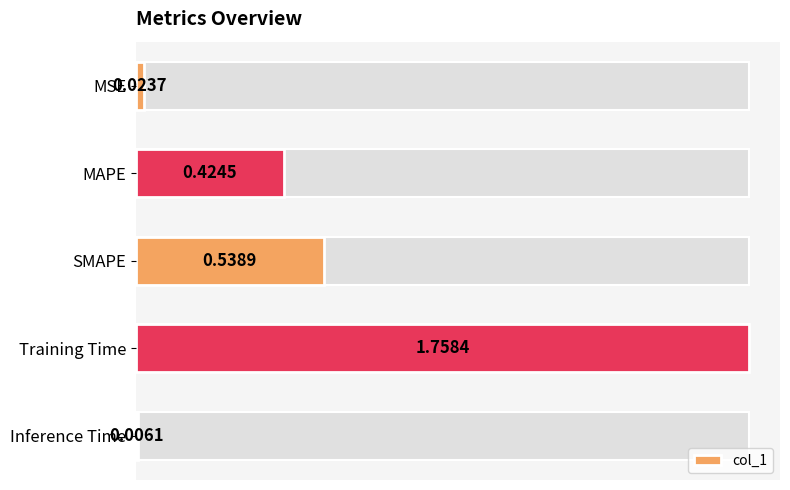

Between SMAPE and MSE, which is larger?

SMAPE